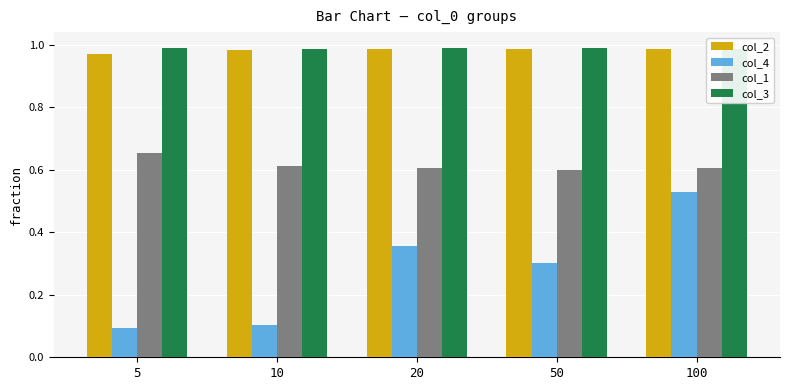

Count the number of data series in this chart.

4